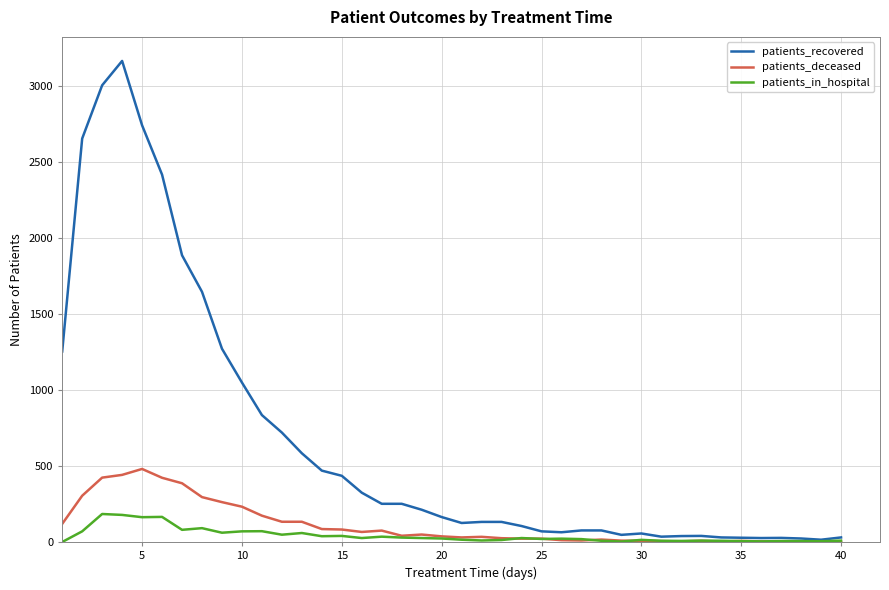

What is the maximum value shown in the chart?

3162